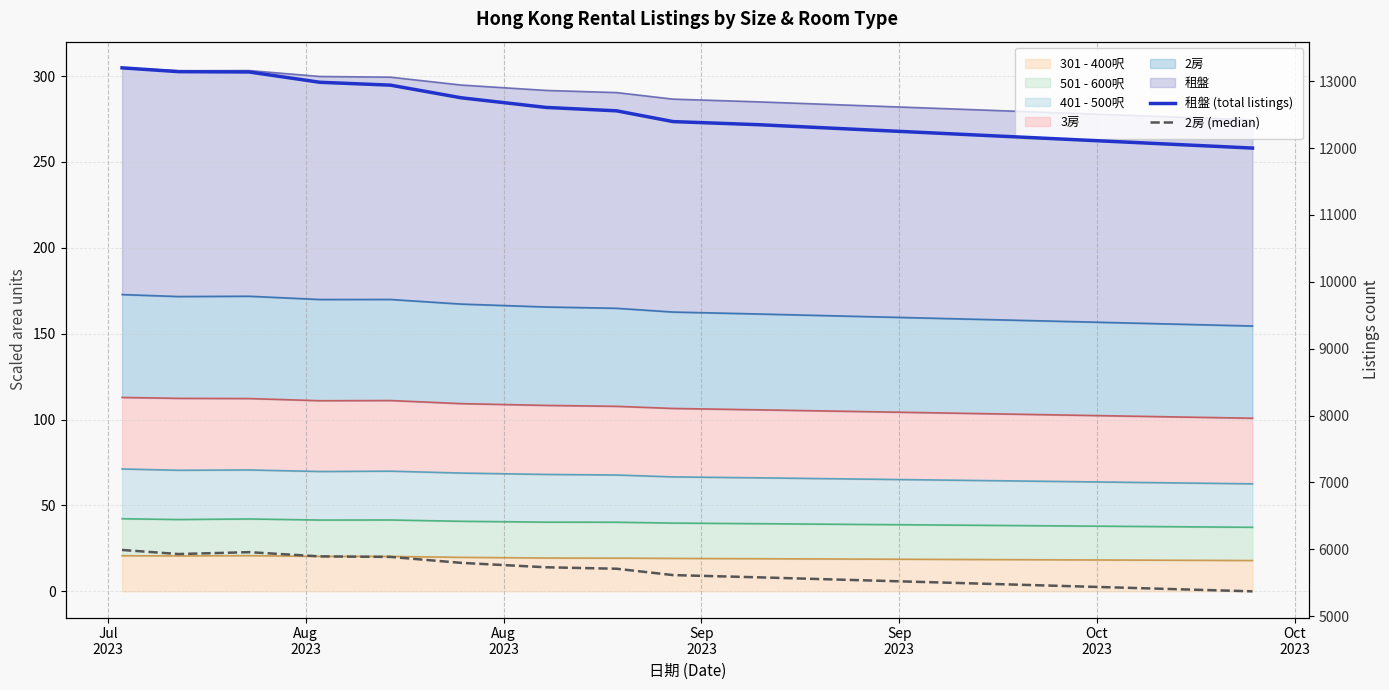

At which category is the sum across all series the highest?

Jul
2023